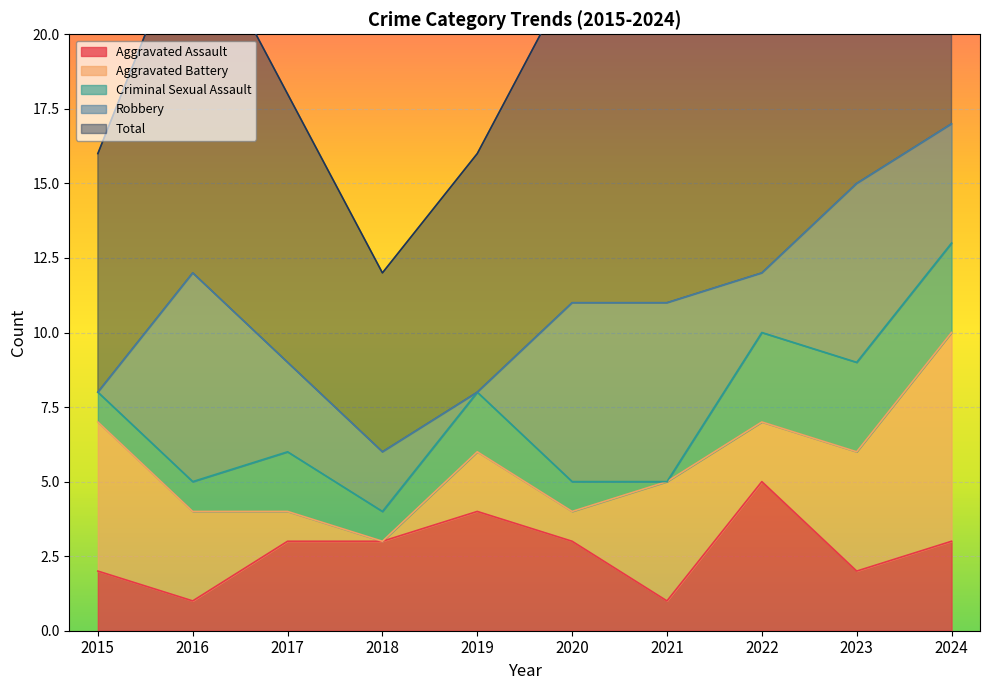

What is the sum of the Aggravated Assault values at 2015 and 2022?

7